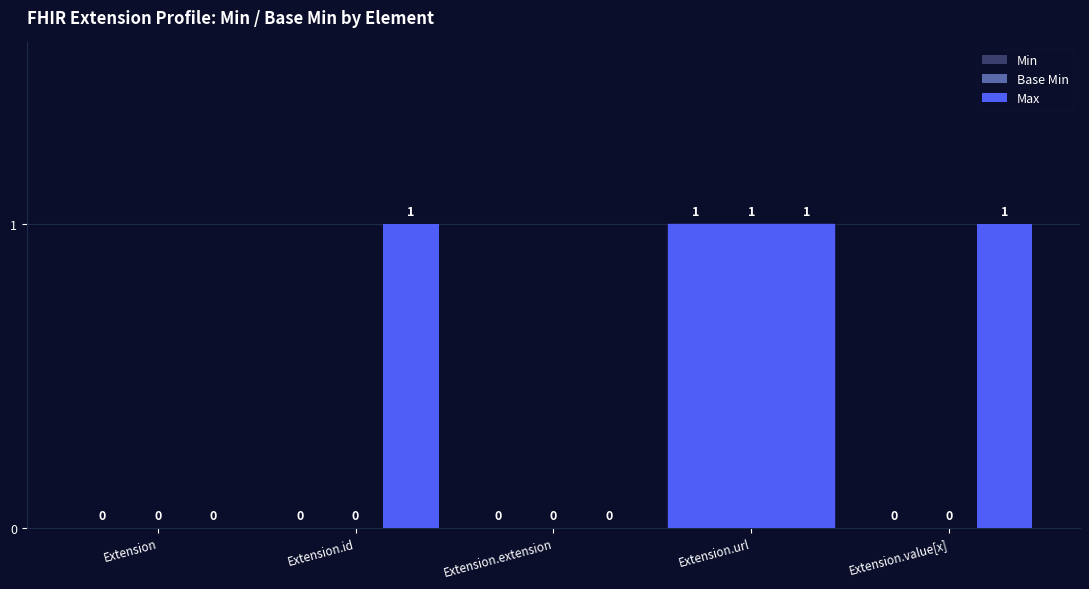

Does the chart contain stacked bars?

No